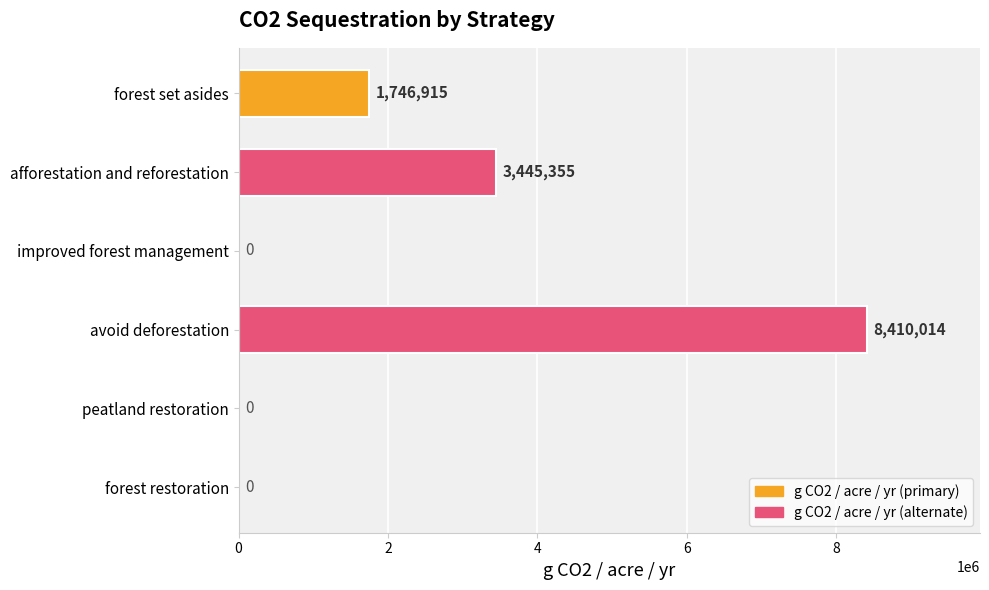

At which category does the chart reach its peak across all series?

avoid deforestation